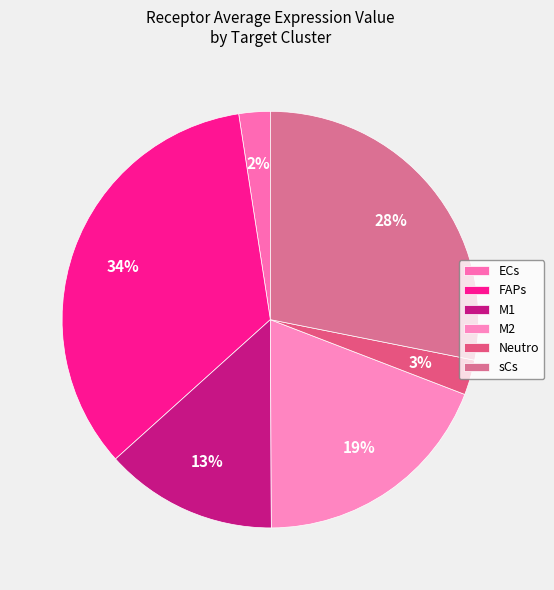

How many segments does this pie chart have?

6